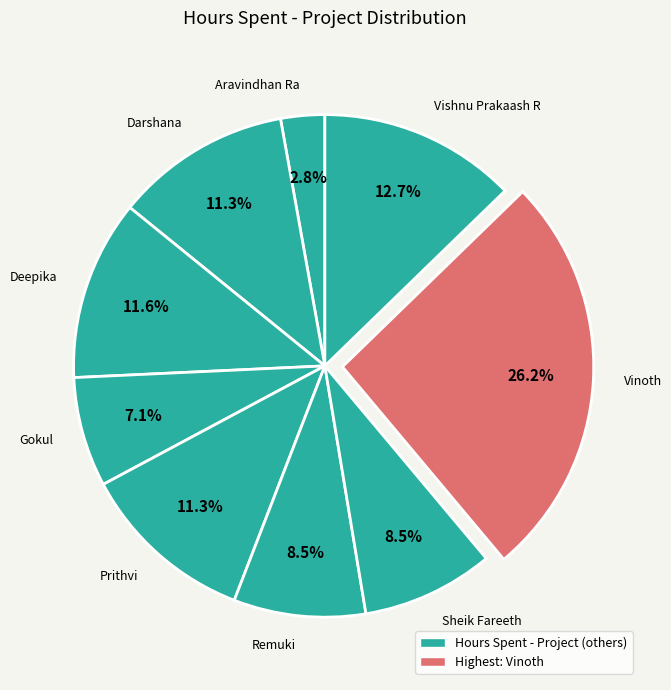

What percentage is NOT represented by Prithvi?

88.7%